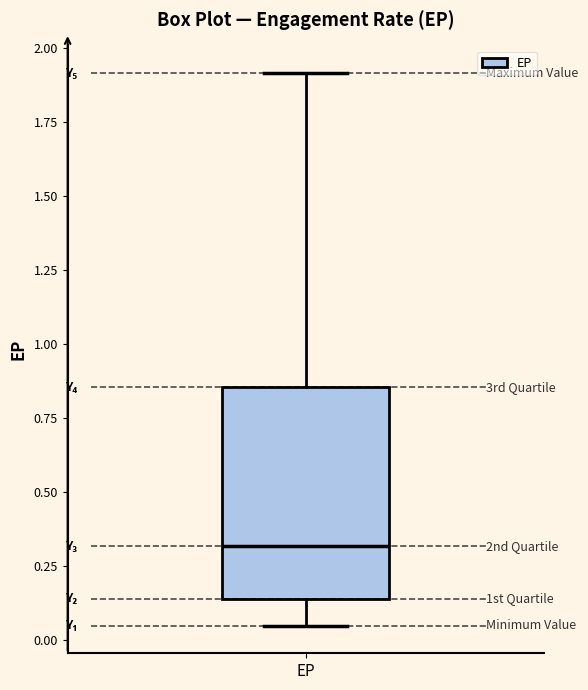

Read this box plot against the y-axis: the position of the median line, the range covered by the box, and the ends of both whiskers. The values are not printed on the chart, so give them approximately, as read against the axis.

median 0.30, box 0.15 to 0.85, whiskers 0.05 to 1.90